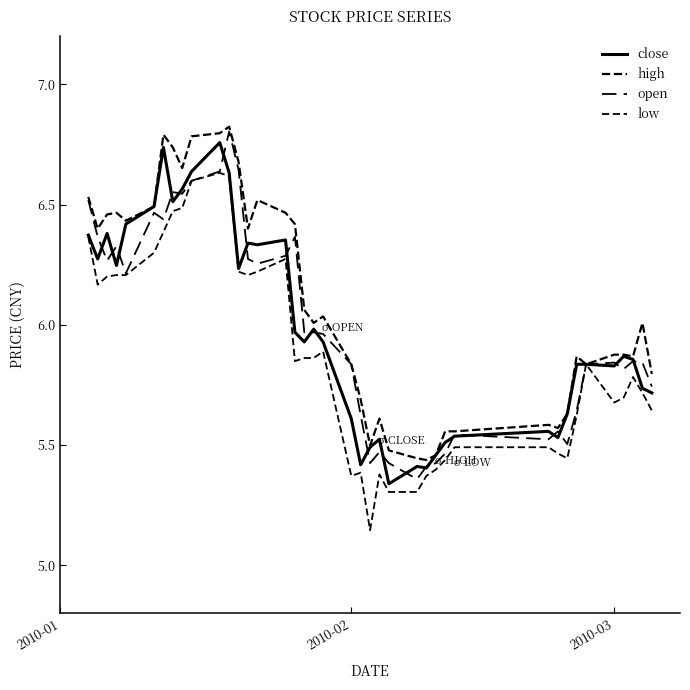

What is the value of the close point at the 17th from the left?

6.0